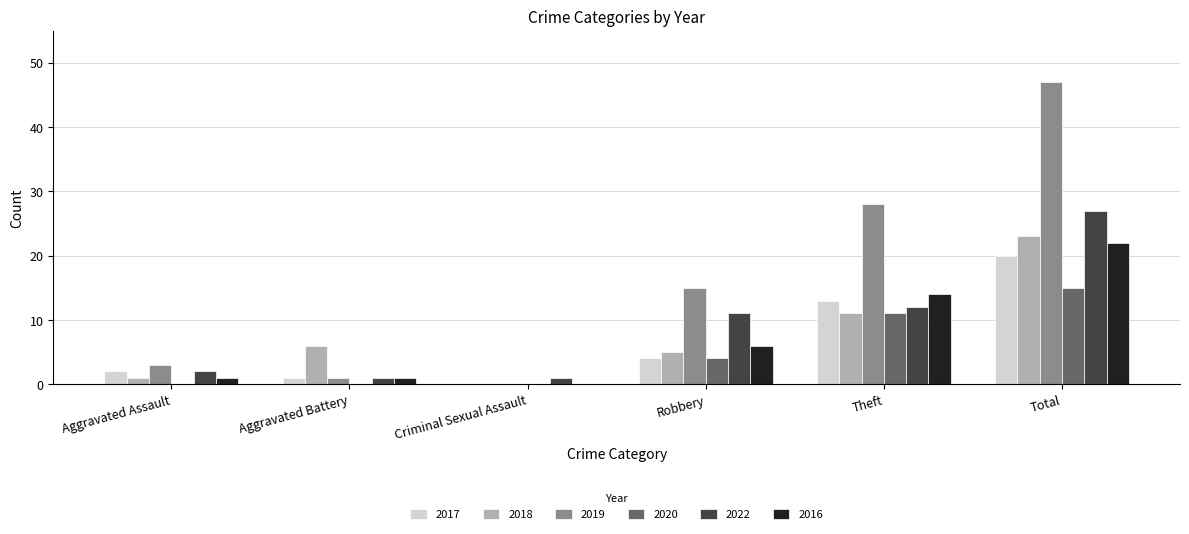

At which category does the chart reach its peak across all series?

Total